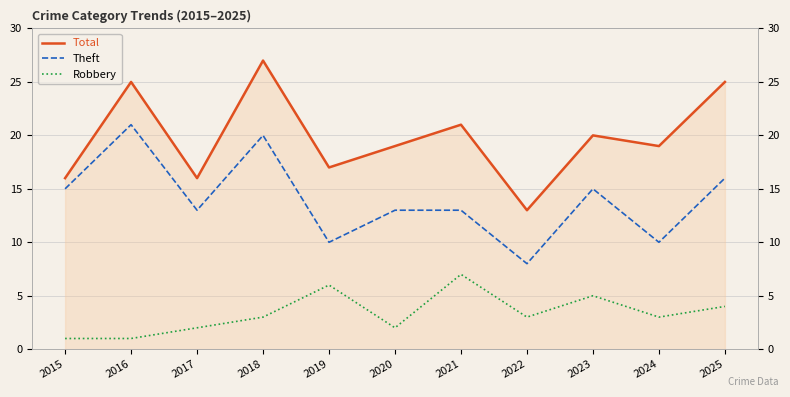

List the series in order of their peak value, lowest first.

Robbery, Theft, Total